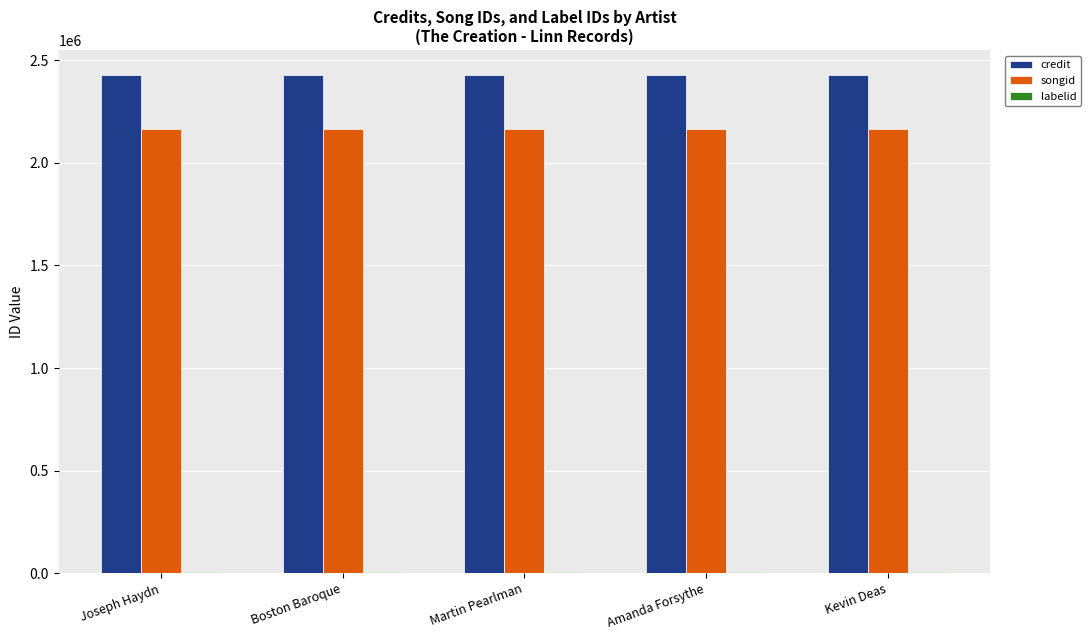

Is it true that credit equals 3502913 at Kevin Deas?

False